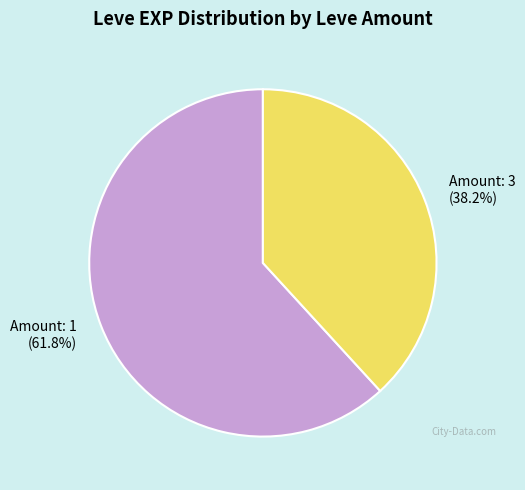

Which slice represents more than half of the pie?

Amount: 1 (61.8%)